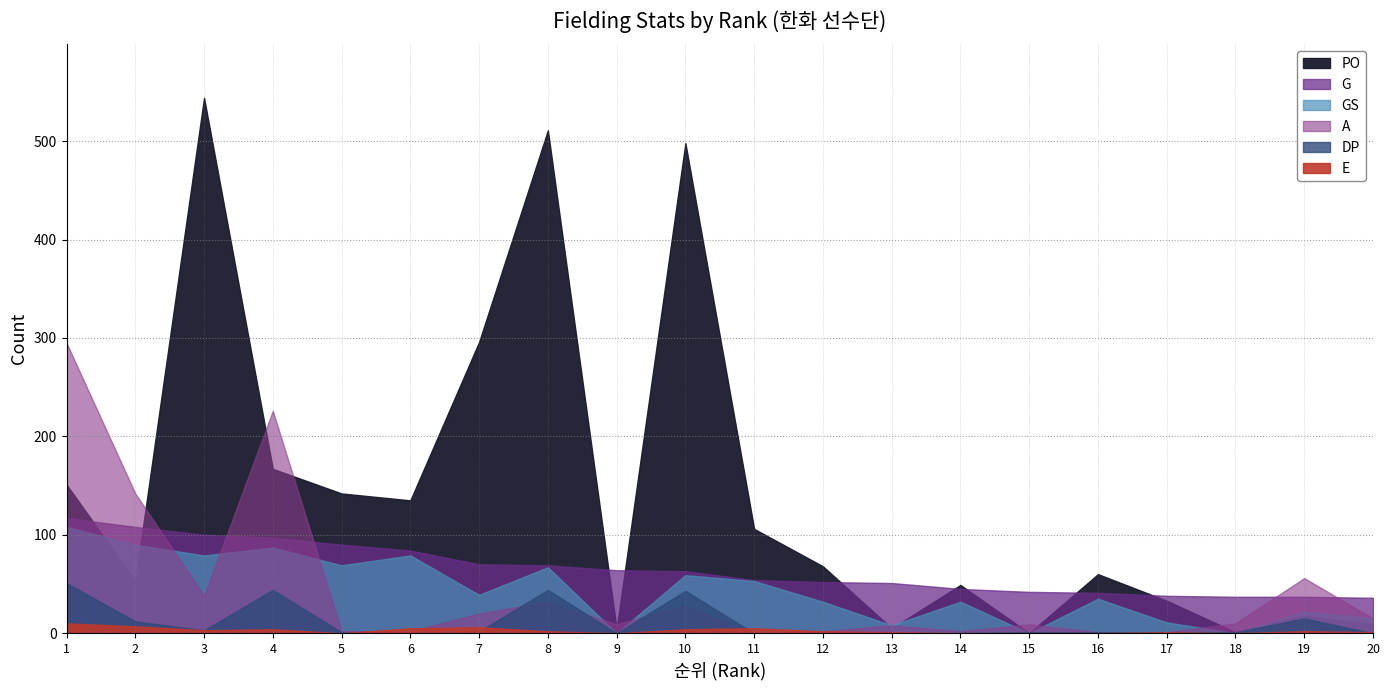

In GS, how many points are lower than both neighbors (excluding endpoints)?

7